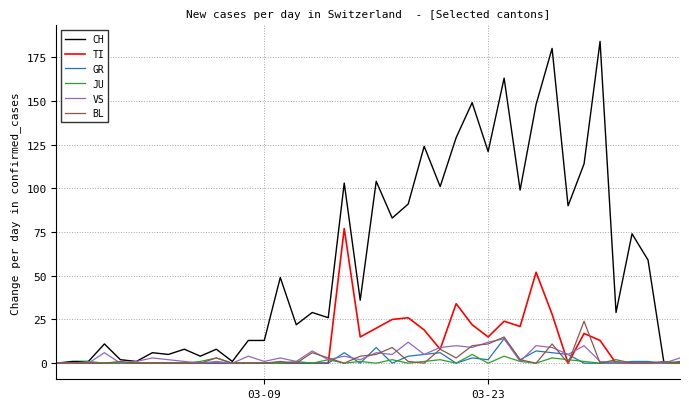

Which series has the largest range (max minus min)?

CH